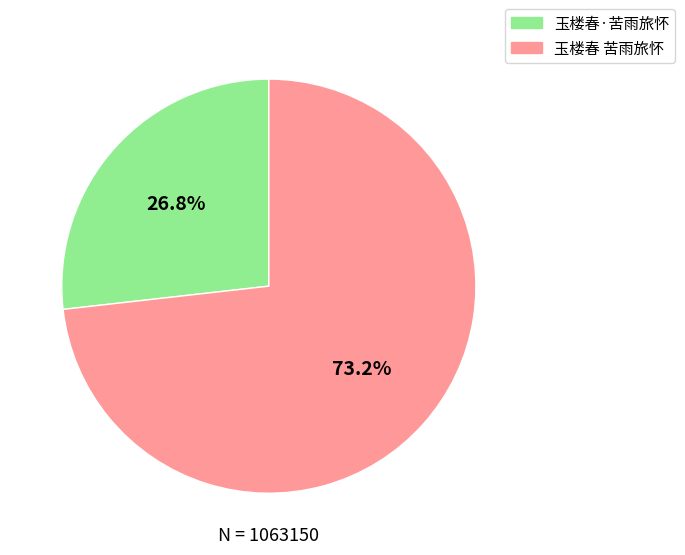

To the nearest percent, what portion does 玉楼春 苦雨旅怀 represent?

73%